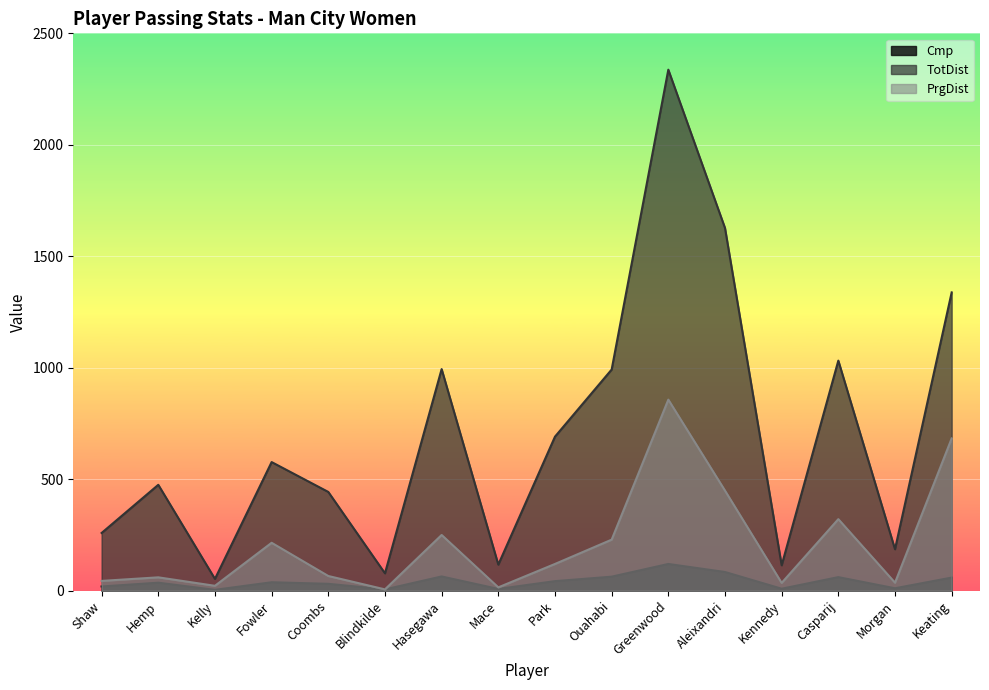

At which category does Cmp reach its first local valley?

Kelly